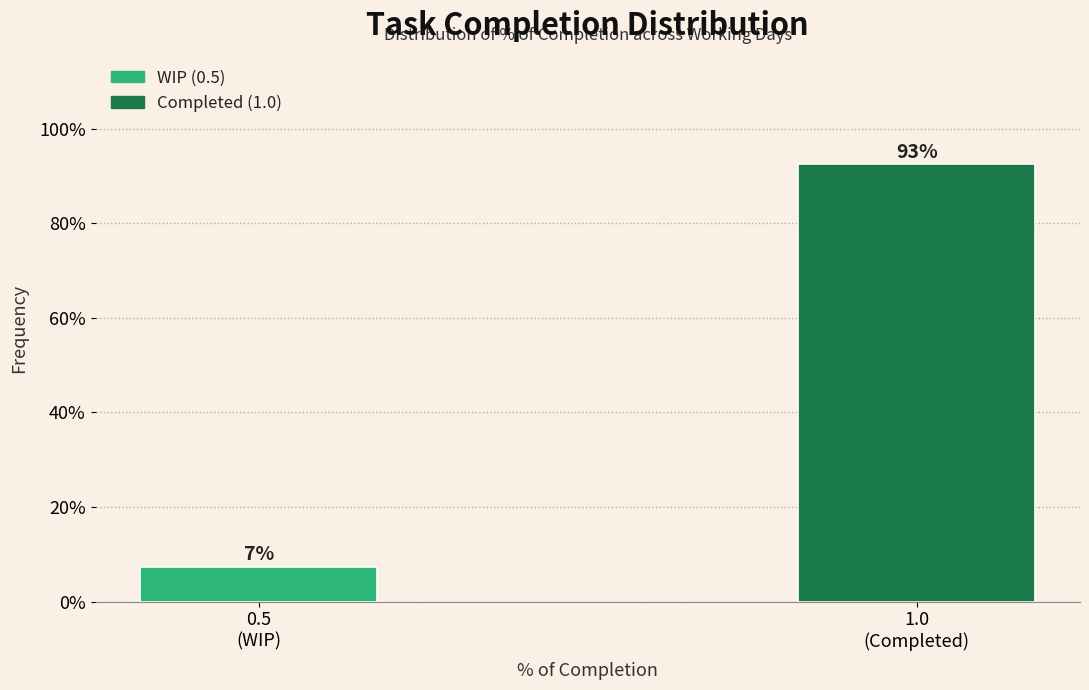

What is the greatest value displayed?

92.6